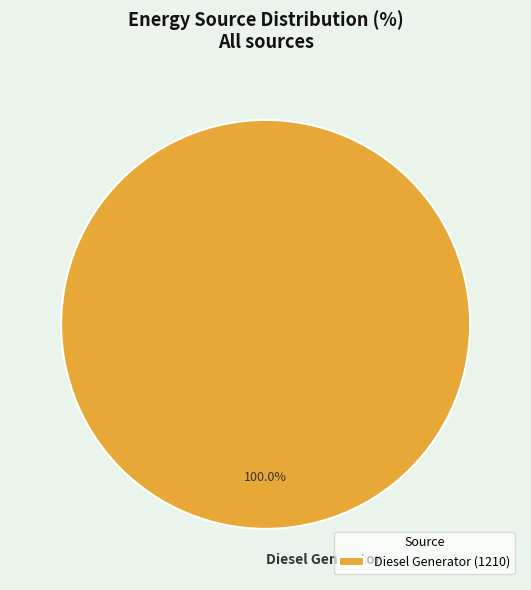

Is there any slice that represents more than half of the pie?

Yes